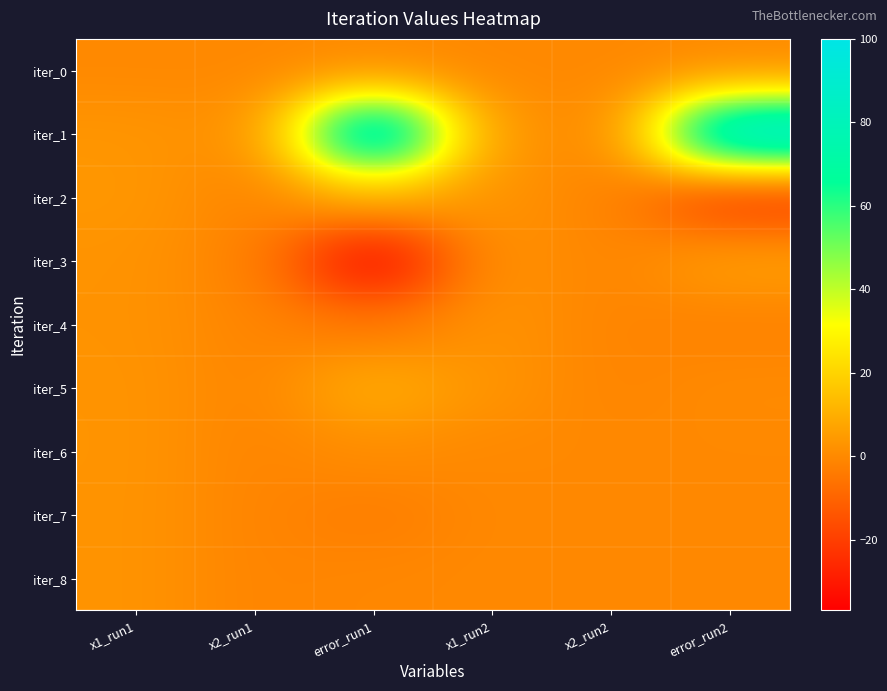

What is the smallest value displayed?

-36.8